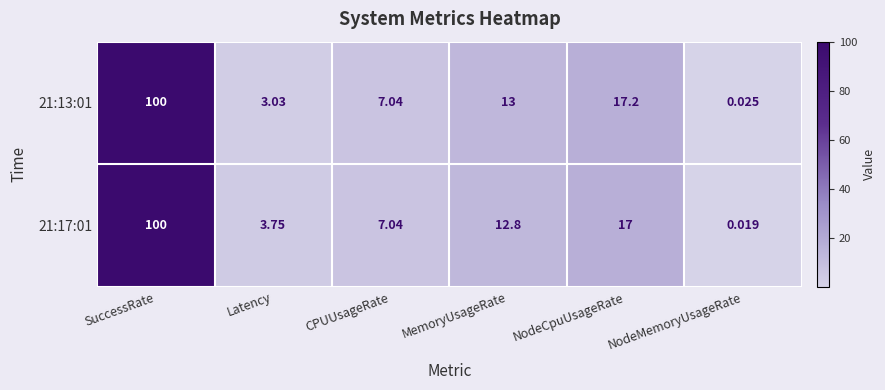

Rank the categories by 21:13:01 value from lowest to highest.

NodeMemoryUsageRate, Latency, CPUUsageRate, MemoryUsageRate, NodeCpuUsageRate, SuccessRate